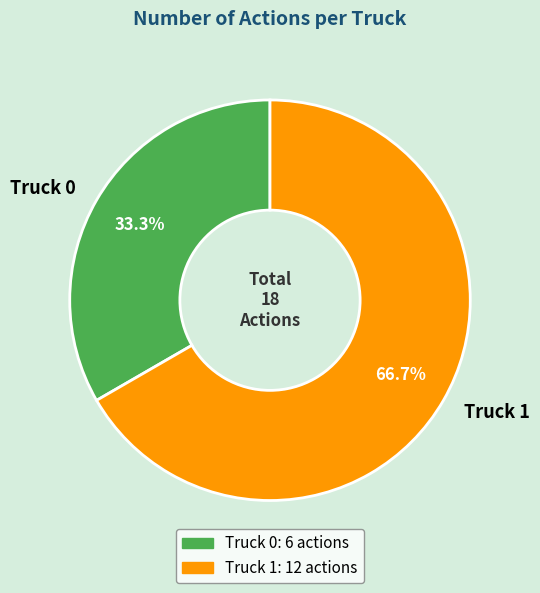

To the nearest percent, what portion does Truck 0 represent?

33%